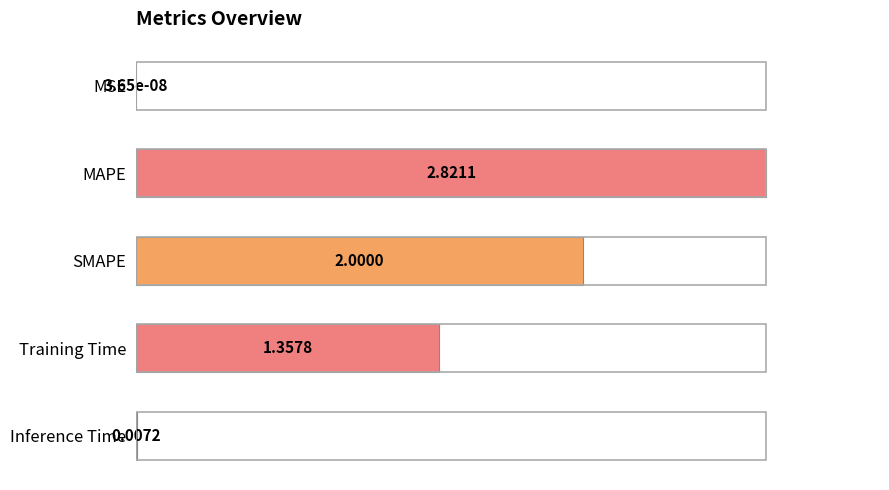

Are the bars horizontal?

Yes